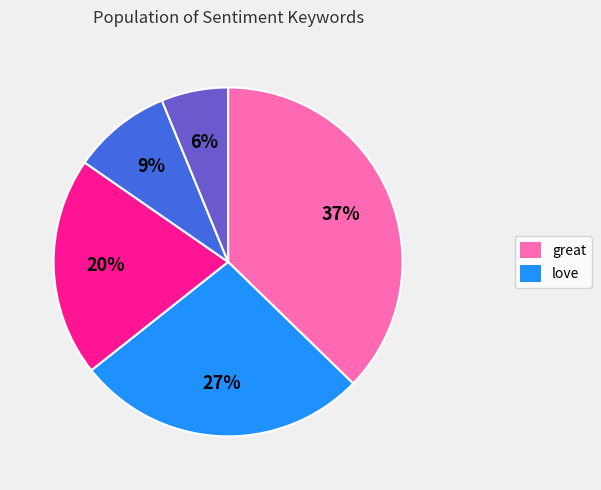

Is there any slice that represents more than half of the pie?

No